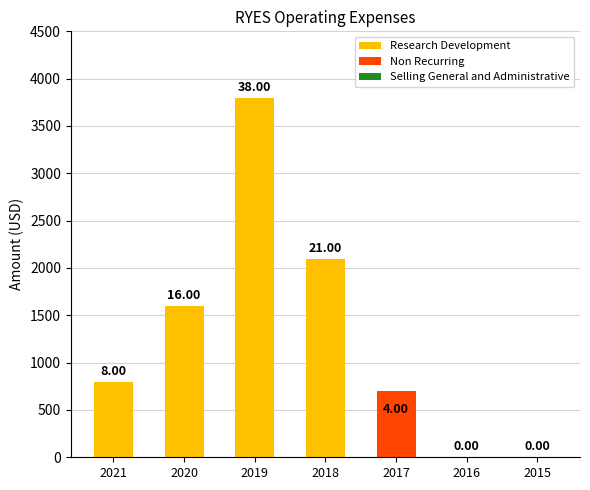

Is it true that Selling General and Administrative equals 0 at 2017?

True